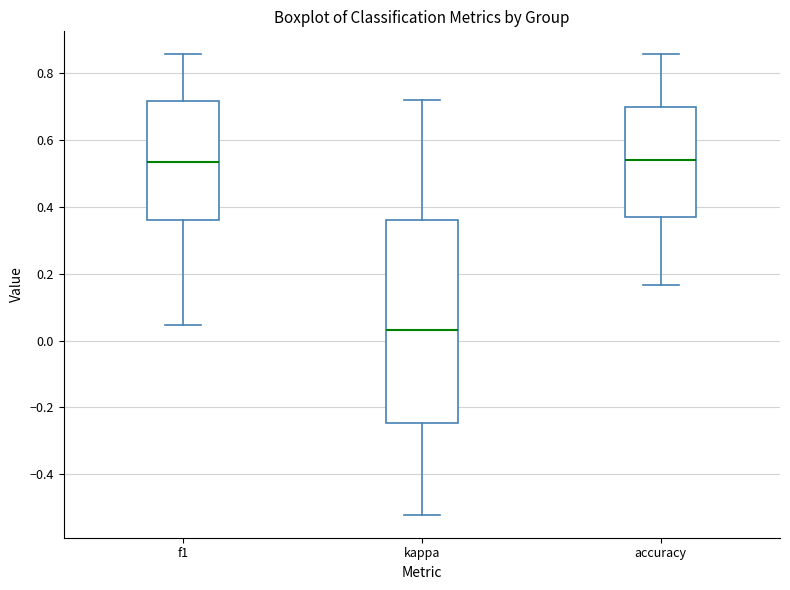

Where does the lower whisker of the box for f1 end on the y-axis? The values are not printed on the chart, so give them approximately, as read against the axis.

0.04